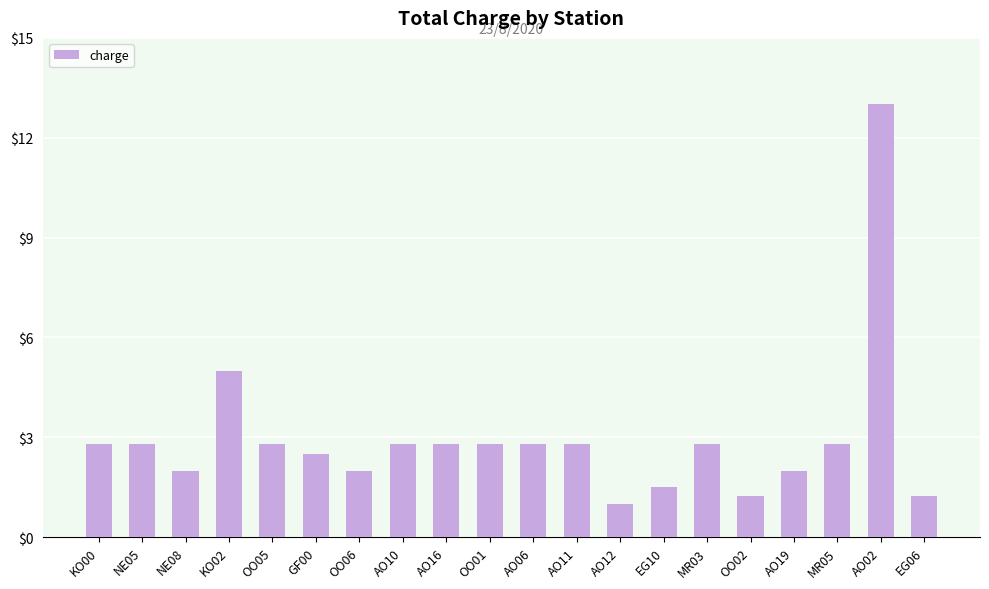

What is the label of the 12th bar from the right?

AO16